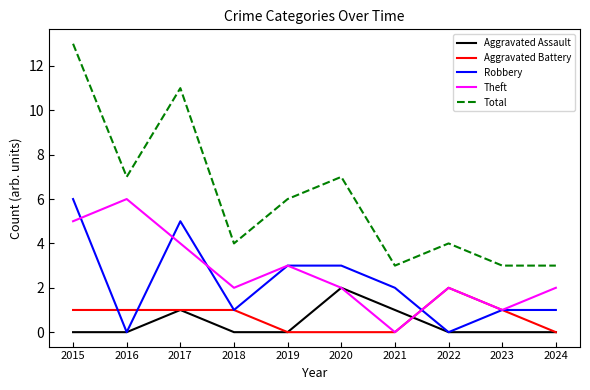

Count the Theft values in the range 2 to 4.

6